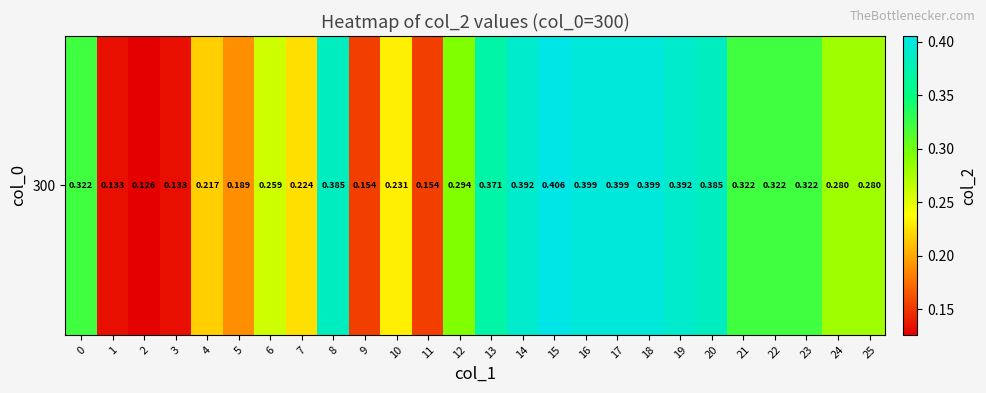

Which label corresponds to the smallest value in the chart?

2